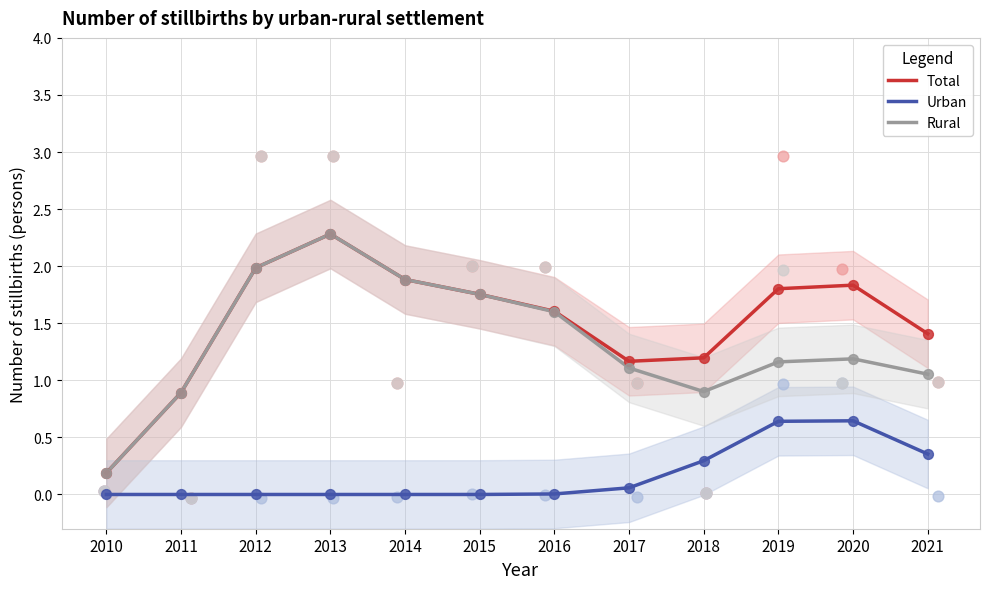

At how many categories does at least one series exceed 1?

10